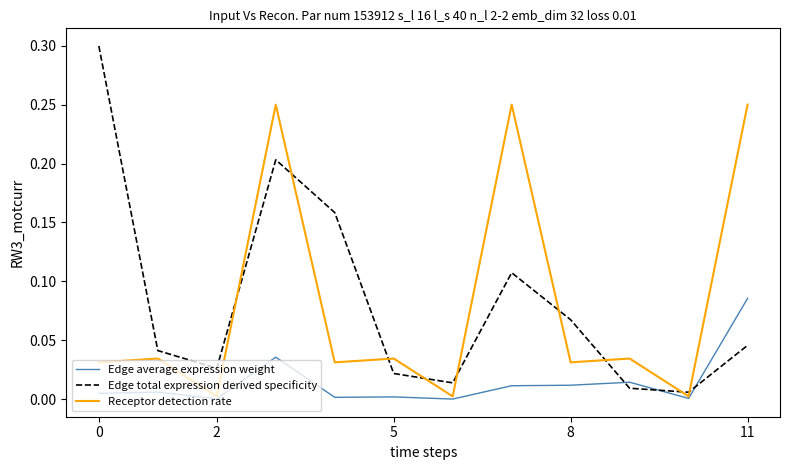

After their last crossing, which series has the higher values: Receptor detection rate or Edge total expression derived specificity?

Receptor detection rate